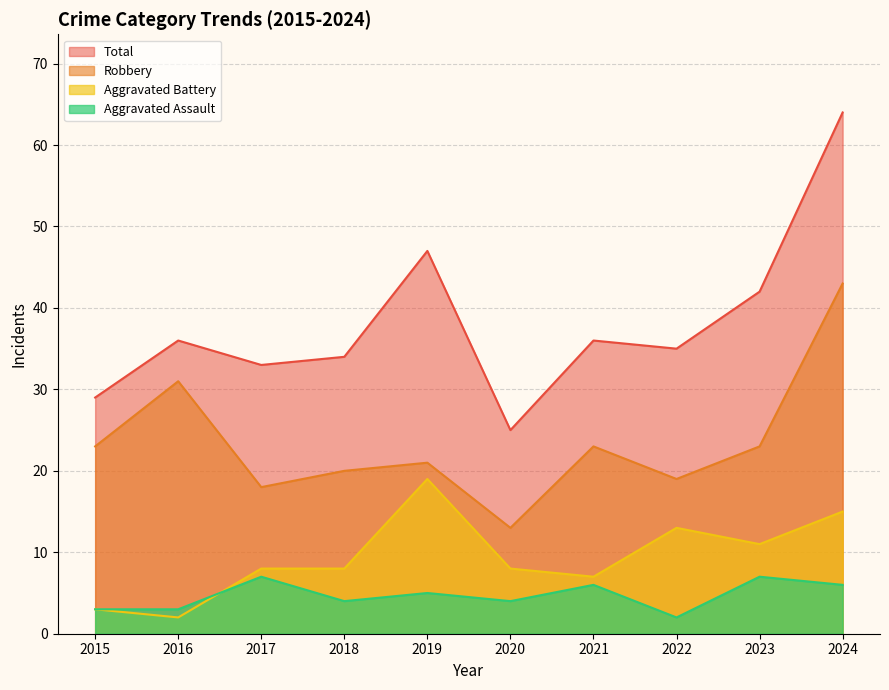

What is the sum of the Aggravated Battery values at 2022 and 2019?

32